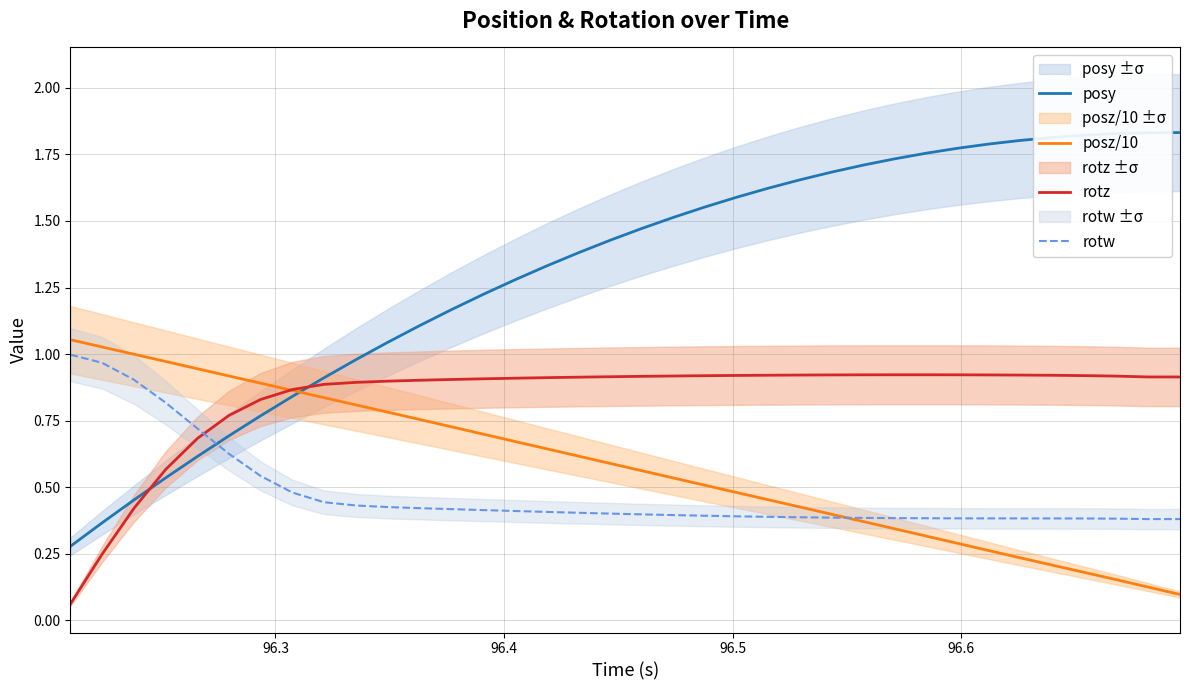

Which series ends up on top after the final intersection of posy and rotz?

posy